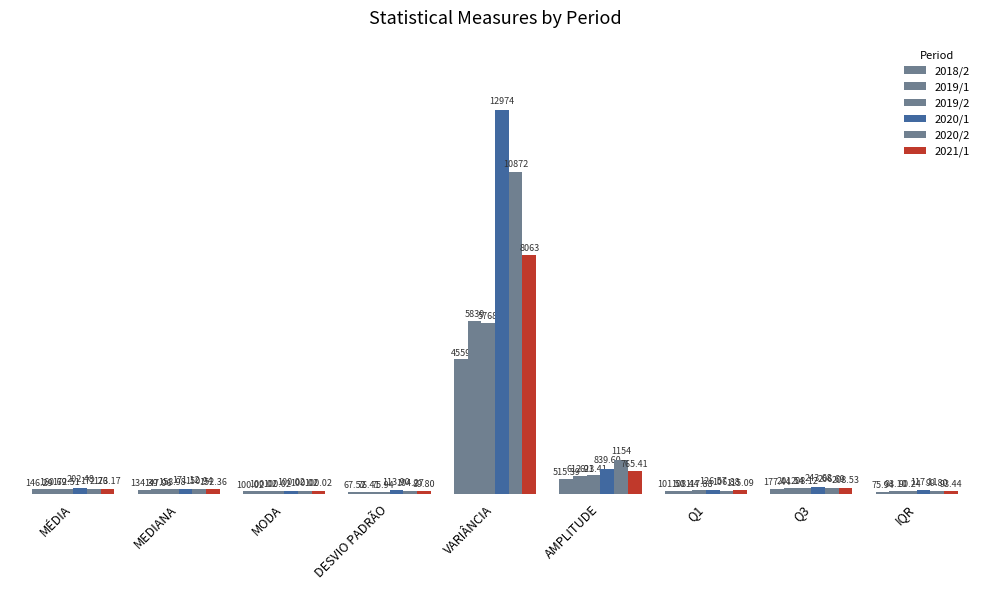

The 2020/1 series shows 12973.9 at VARIÂNCIA. True or false?

True